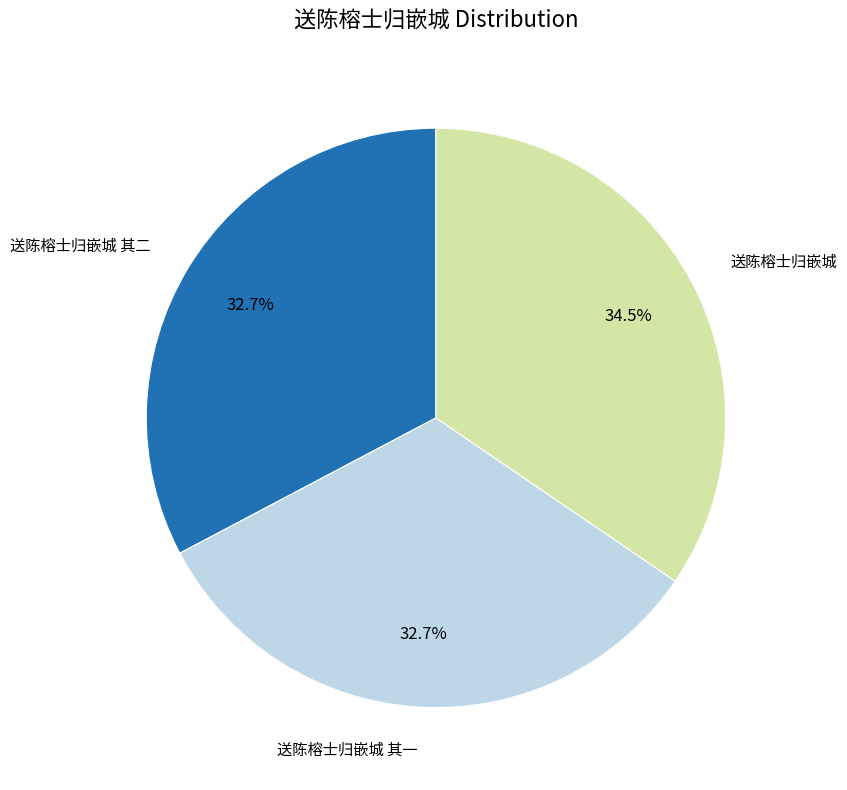

Is there a majority slice in this chart?

No